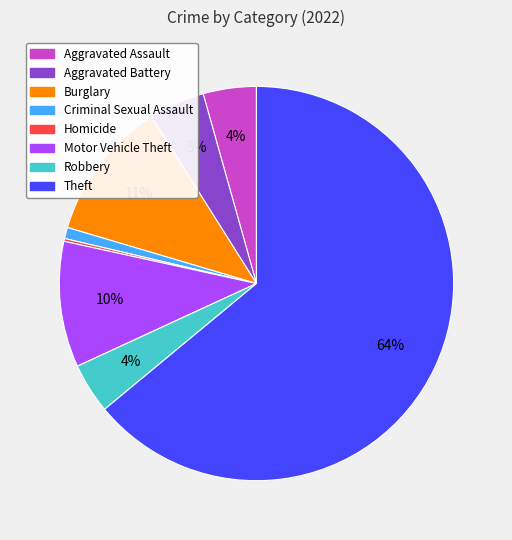

Is there a majority slice in this chart?

Yes